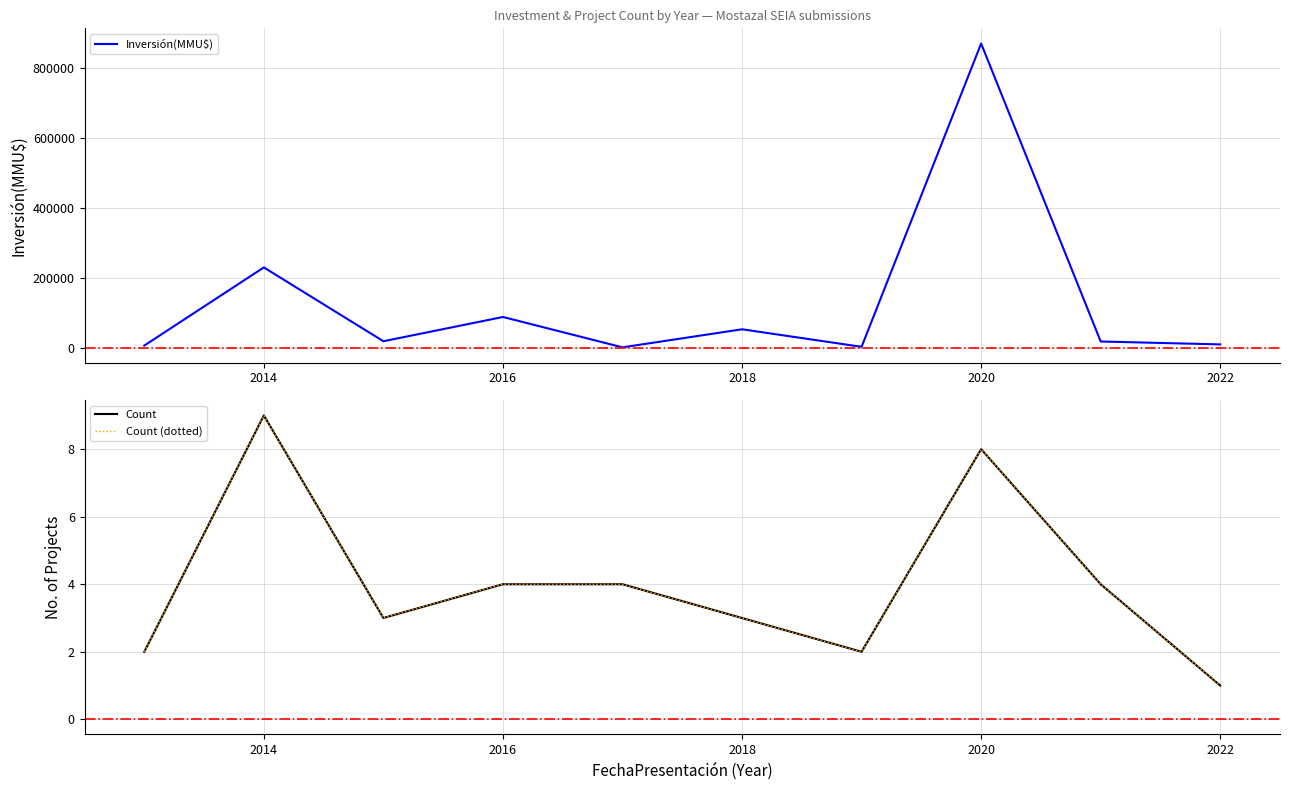

How many values in the Count series are below 4?

5